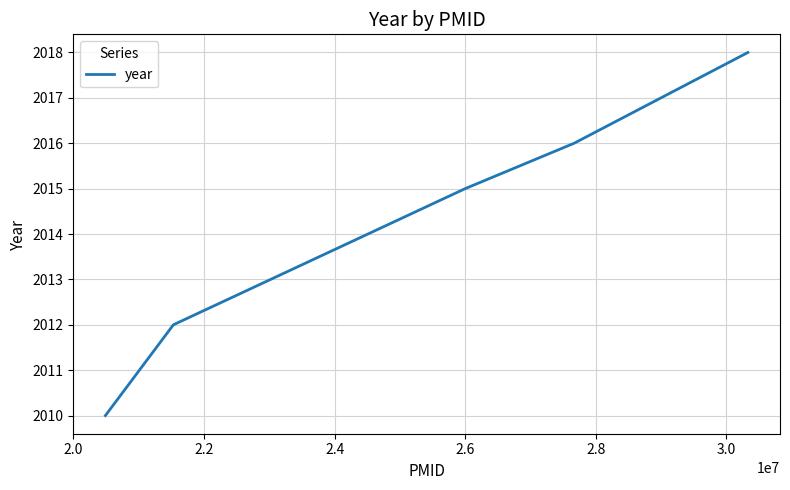

True or false: the data has more than 1 interior local peaks.

False